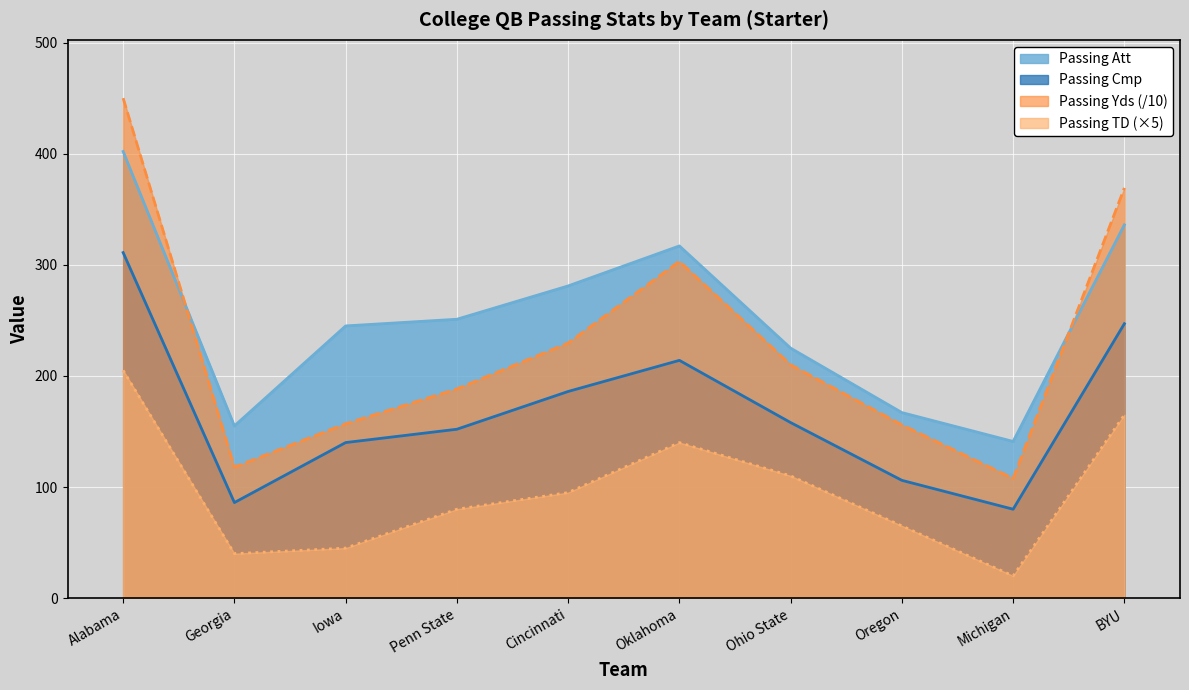

Which label corresponds to the largest value in the chart?

Alabama